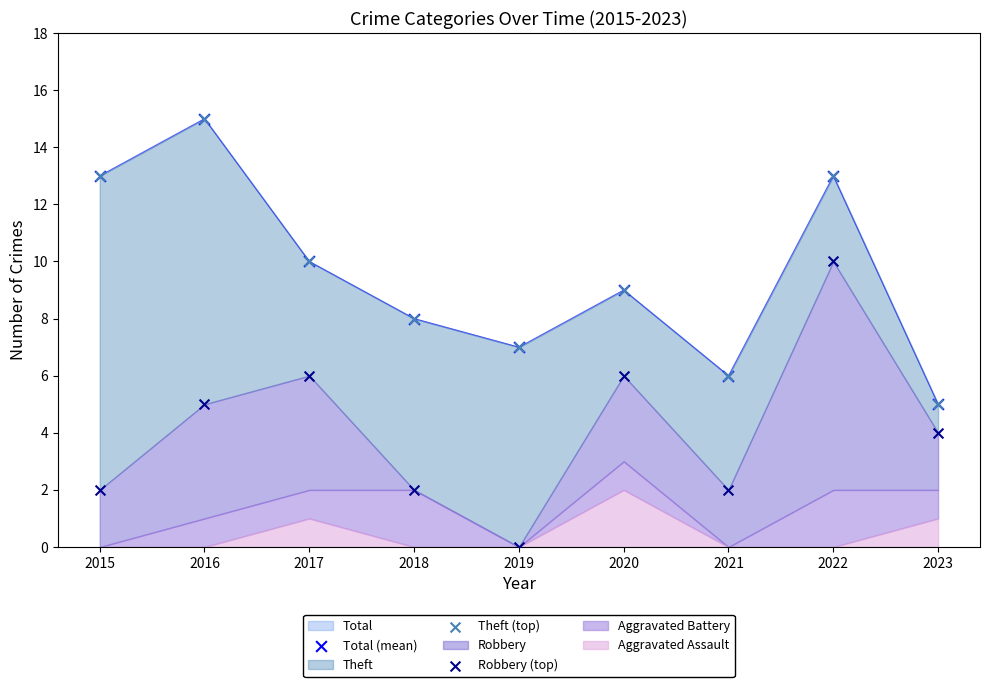

Is the value of Robbery (top) at 2021 greater than the value of Total (mean) at 2017?

No